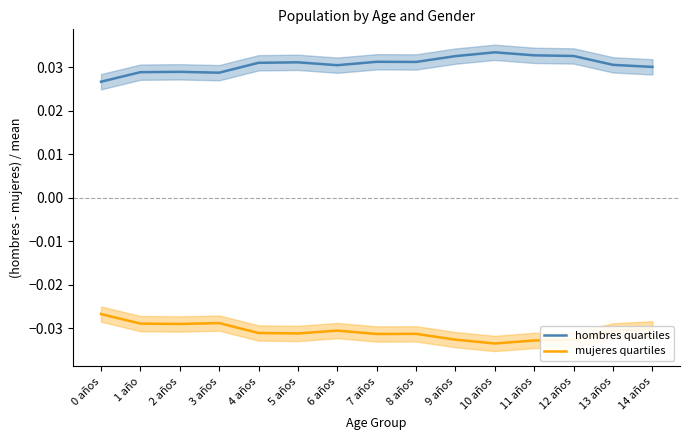

Is it true that hombres quartiles equals 0.0 at 7 años?

True